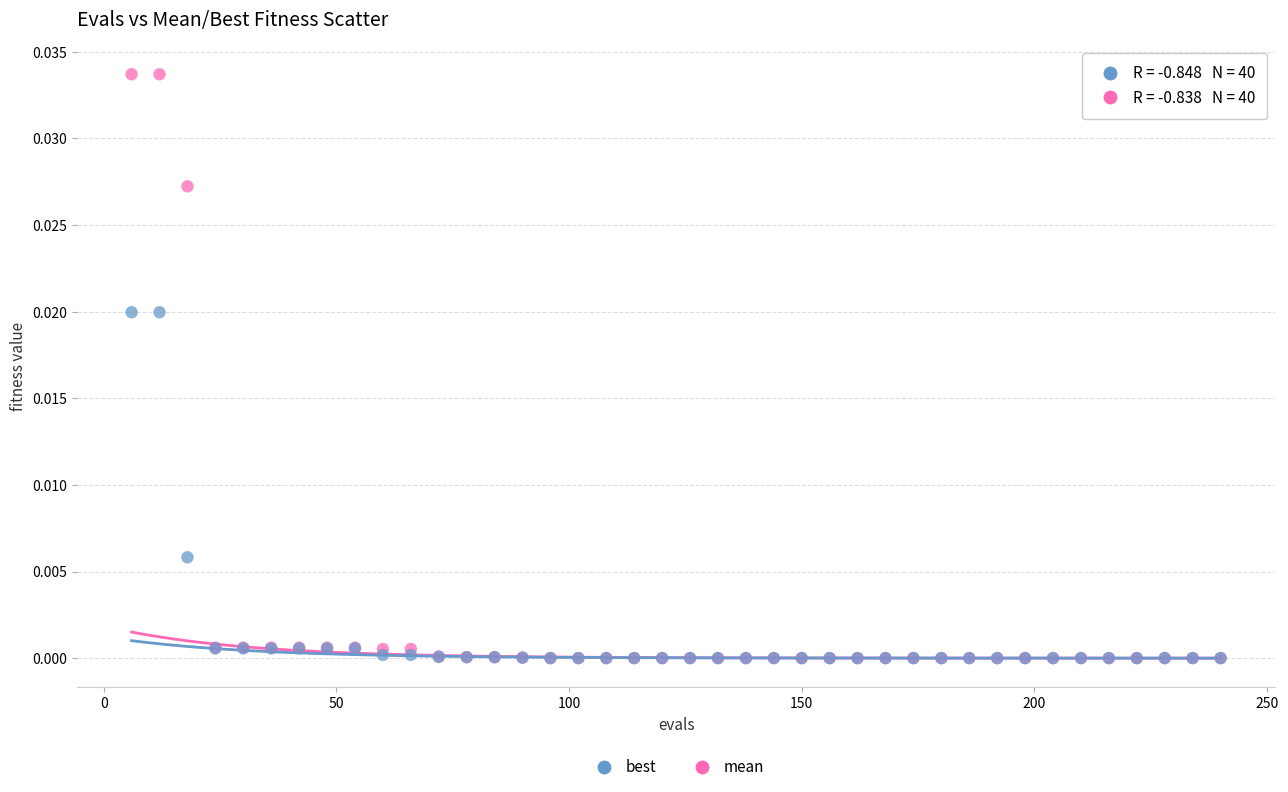

What are all the series names shown in the legend?

best, mean